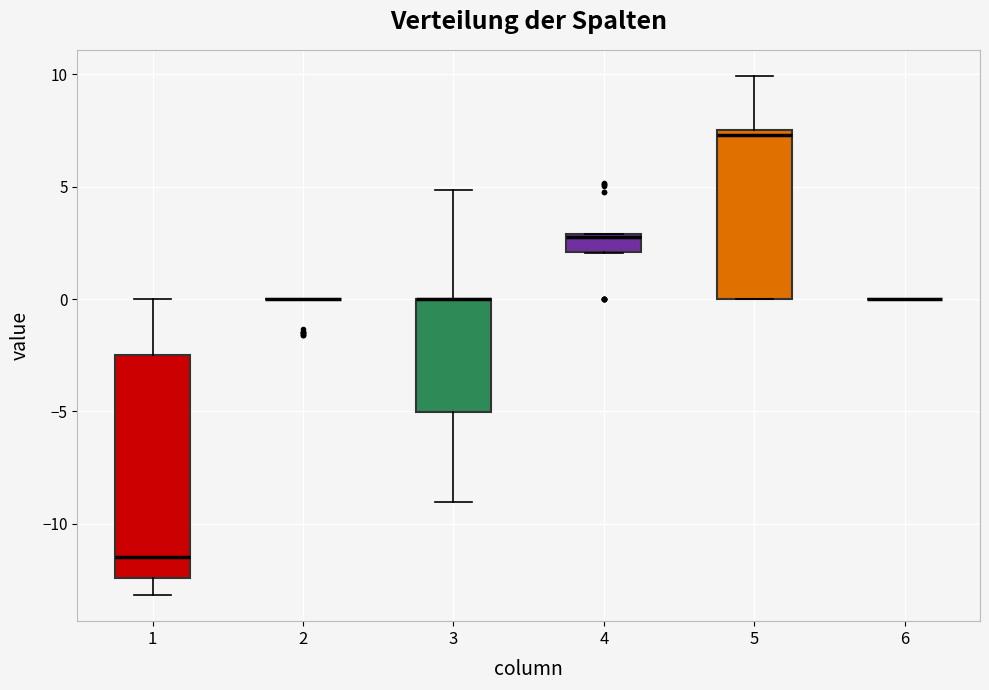

Where does the median line of the box at x = 4 sit on the y-axis? The values are not printed on the chart, so give them approximately, as read against the axis.

2.5